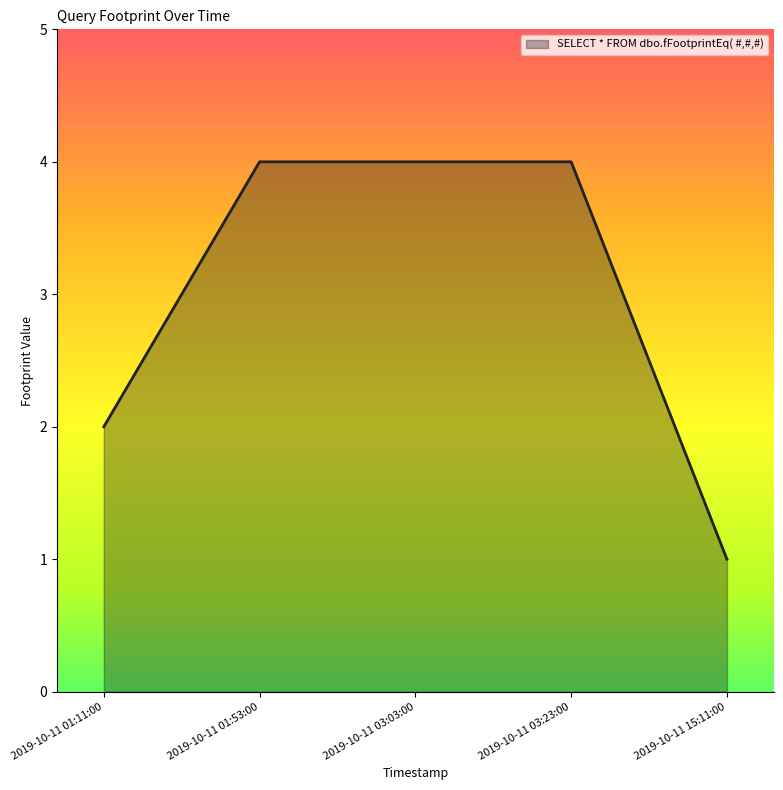

The chart shows a value of 4 at 2019-10-11 03:03:00. True or false?

True